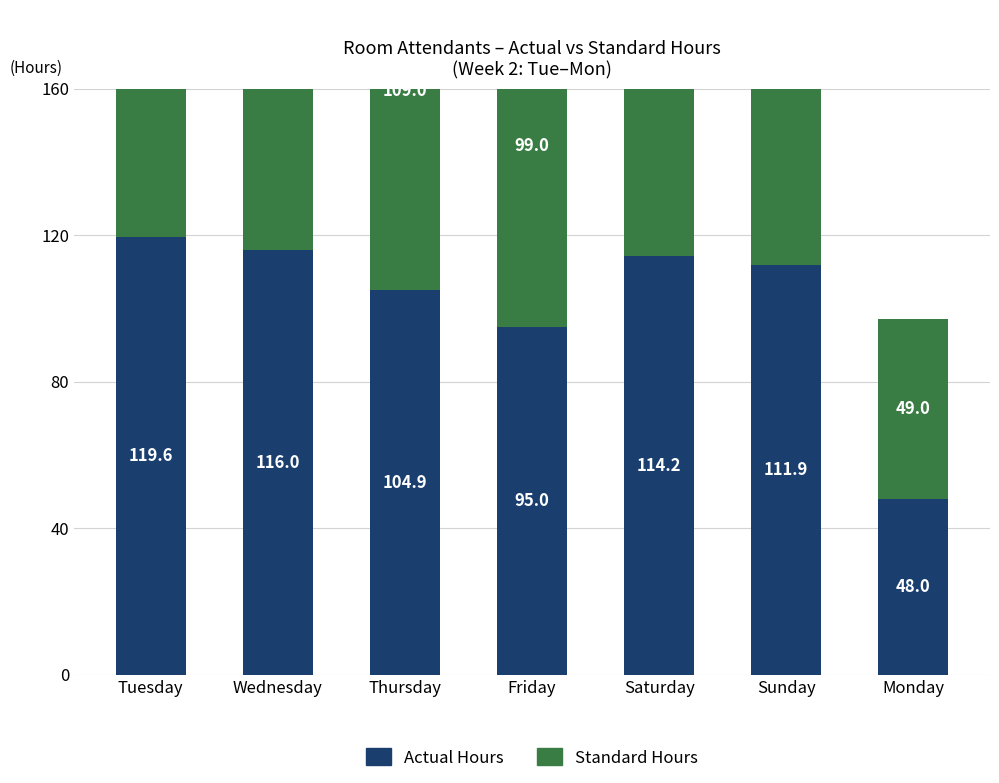

Which category has the highest value in the Standard Hours series?

Tuesday